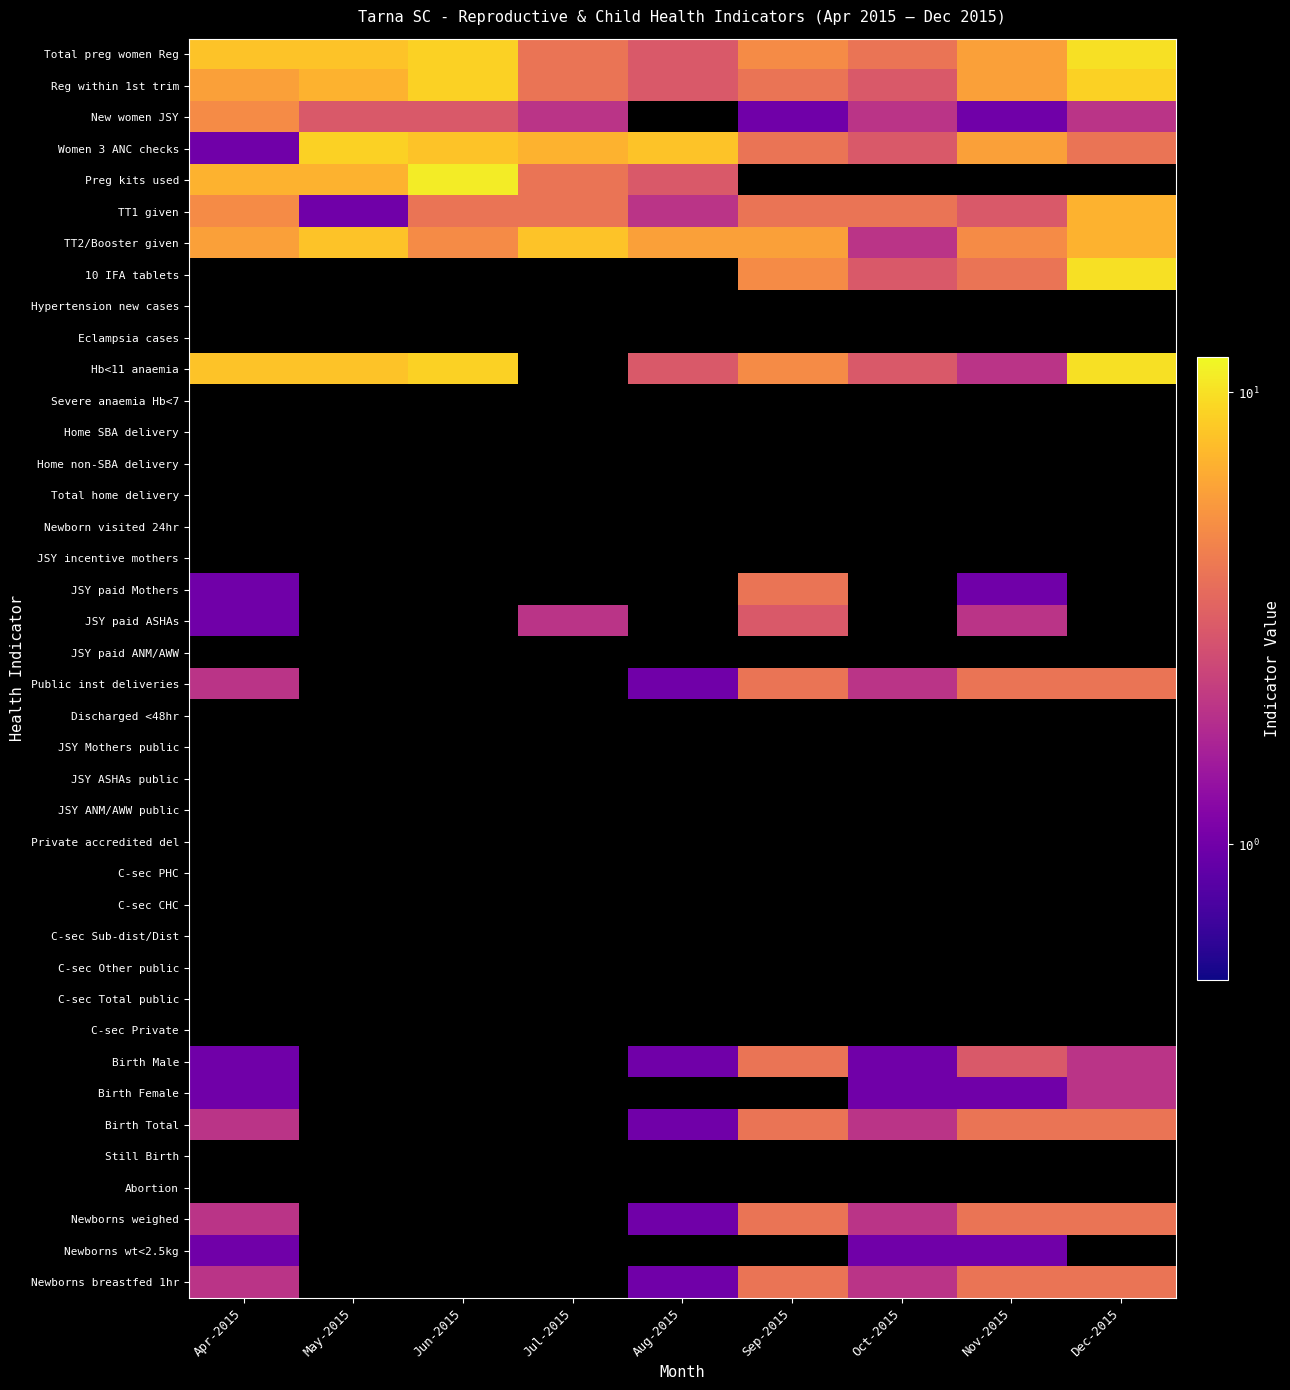

Reading left to right, transcribe all the data shown in this chart.

Total preg women Reg: Apr-2015=8	May-2015=8	Jun-2015=9	Jul-2015=4	Aug-2015=3	Sep-2015=5	Oct-2015=4	Nov-2015=6	Dec-2015=10
Reg within 1st trim: Apr-2015=6	May-2015=7	Jun-2015=9	Jul-2015=4	Aug-2015=3	Sep-2015=4	Oct-2015=3	Nov-2015=6	Dec-2015=9
New women JSY: Apr-2015=5	May-2015=3	Jun-2015=3	Jul-2015=2	Aug-2015=0	Sep-2015=1	Oct-2015=2	Nov-2015=1	Dec-2015=2
Women 3 ANC checks: Apr-2015=1	May-2015=9	Jun-2015=8	Jul-2015=7	Aug-2015=8	Sep-2015=4	Oct-2015=3	Nov-2015=6	Dec-2015=4
Preg kits used: Apr-2015=7	May-2015=7	Jun-2015=11	Jul-2015=4	Aug-2015=3	Sep-2015=0	Oct-2015=0	Nov-2015=0	Dec-2015=0
TT1 given: Apr-2015=5	May-2015=1	Jun-2015=4	Jul-2015=4	Aug-2015=2	Sep-2015=4	Oct-2015=4	Nov-2015=3	Dec-2015=7
TT2/Booster given: Apr-2015=6	May-2015=8	Jun-2015=5	Jul-2015=8	Aug-2015=6	Sep-2015=6	Oct-2015=2	Nov-2015=5	Dec-2015=7
10 IFA tablets: Apr-2015=0	May-2015=0	Jun-2015=0	Jul-2015=0	Aug-2015=0	Sep-2015=5	Oct-2015=3	Nov-2015=4	Dec-2015=10
Hypertension new cases: Apr-2015=0	May-2015=0	Jun-2015=0	Jul-2015=0	Aug-2015=0	Sep-2015=0	Oct-2015=0	Nov-2015=0	Dec-2015=0
Eclampsia cases: Apr-2015=0	May-2015=0	Jun-2015=0	Jul-2015=0	Aug-2015=0	Sep-2015=0	Oct-2015=0	Nov-2015=0	Dec-2015=0
Hb<11 anaemia: Apr-2015=8	May-2015=8	Jun-2015=9	Jul-2015=0	Aug-2015=3	Sep-2015=5	Oct-2015=3	Nov-2015=2	Dec-2015=10
Severe anaemia Hb<7: Apr-2015=0	May-2015=0	Jun-2015=0	Jul-2015=0	Aug-2015=0	Sep-2015=0	Oct-2015=0	Nov-2015=0	Dec-2015=0
Home SBA delivery: Apr-2015=0	May-2015=0	Jun-2015=0	Jul-2015=0	Aug-2015=0	Sep-2015=0	Oct-2015=0	Nov-2015=0	Dec-2015=0
Home non-SBA delivery: Apr-2015=0	May-2015=0	Jun-2015=0	Jul-2015=0	Aug-2015=0	Sep-2015=0	Oct-2015=0	Nov-2015=0	Dec-2015=0
Total home delivery: Apr-2015=0	May-2015=0	Jun-2015=0	Jul-2015=0	Aug-2015=0	Sep-2015=0	Oct-2015=0	Nov-2015=0	Dec-2015=0
Newborn visited 24hr: Apr-2015=0	May-2015=0	Jun-2015=0	Jul-2015=0	Aug-2015=0	Sep-2015=0	Oct-2015=0	Nov-2015=0	Dec-2015=0
JSY incentive mothers: Apr-2015=0	May-2015=0	Jun-2015=0	Jul-2015=0	Aug-2015=0	Sep-2015=0	Oct-2015=0	Nov-2015=0	Dec-2015=0
JSY paid Mothers: Apr-2015=1	May-2015=0	Jun-2015=0	Jul-2015=0	Aug-2015=0	Sep-2015=4	Oct-2015=0	Nov-2015=1	Dec-2015=0
JSY paid ASHAs: Apr-2015=1	May-2015=0	Jun-2015=0	Jul-2015=2	Aug-2015=0	Sep-2015=3	Oct-2015=0	Nov-2015=2	Dec-2015=0
JSY paid ANM/AWW: Apr-2015=0	May-2015=0	Jun-2015=0	Jul-2015=0	Aug-2015=0	Sep-2015=0	Oct-2015=0	Nov-2015=0	Dec-2015=0
Public inst deliveries: Apr-2015=2	May-2015=0	Jun-2015=0	Jul-2015=0	Aug-2015=1	Sep-2015=4	Oct-2015=2	Nov-2015=4	Dec-2015=4
Discharged <48hr: Apr-2015=0	May-2015=0	Jun-2015=0	Jul-2015=0	Aug-2015=0	Sep-2015=0	Oct-2015=0	Nov-2015=0	Dec-2015=0
JSY Mothers public: Apr-2015=0	May-2015=0	Jun-2015=0	Jul-2015=0	Aug-2015=0	Sep-2015=0	Oct-2015=0	Nov-2015=0	Dec-2015=0
JSY ASHAs public: Apr-2015=0	May-2015=0	Jun-2015=0	Jul-2015=0	Aug-2015=0	Sep-2015=0	Oct-2015=0	Nov-2015=0	Dec-2015=0
JSY ANM/AWW public: Apr-2015=0	May-2015=0	Jun-2015=0	Jul-2015=0	Aug-2015=0	Sep-2015=0	Oct-2015=0	Nov-2015=0	Dec-2015=0
Private accredited del: Apr-2015=0	May-2015=0	Jun-2015=0	Jul-2015=0	Aug-2015=0	Sep-2015=0	Oct-2015=0	Nov-2015=0	Dec-2015=0
C-sec PHC: Apr-2015=0	May-2015=0	Jun-2015=0	Jul-2015=0	Aug-2015=0	Sep-2015=0	Oct-2015=0	Nov-2015=0	Dec-2015=0
C-sec CHC: Apr-2015=0	May-2015=0	Jun-2015=0	Jul-2015=0	Aug-2015=0	Sep-2015=0	Oct-2015=0	Nov-2015=0	Dec-2015=0
C-sec Sub-dist/Dist: Apr-2015=0	May-2015=0	Jun-2015=0	Jul-2015=0	Aug-2015=0	Sep-2015=0	Oct-2015=0	Nov-2015=0	Dec-2015=0
C-sec Other public: Apr-2015=0	May-2015=0	Jun-2015=0	Jul-2015=0	Aug-2015=0	Sep-2015=0	Oct-2015=0	Nov-2015=0	Dec-2015=0
C-sec Total public: Apr-2015=0	May-2015=0	Jun-2015=0	Jul-2015=0	Aug-2015=0	Sep-2015=0	Oct-2015=0	Nov-2015=0	Dec-2015=0
C-sec Private: Apr-2015=0	May-2015=0	Jun-2015=0	Jul-2015=0	Aug-2015=0	Sep-2015=0	Oct-2015=0	Nov-2015=0	Dec-2015=0
Birth Male: Apr-2015=1	May-2015=0	Jun-2015=0	Jul-2015=0	Aug-2015=1	Sep-2015=4	Oct-2015=1	Nov-2015=3	Dec-2015=2
Birth Female: Apr-2015=1	May-2015=0	Jun-2015=0	Jul-2015=0	Aug-2015=0	Sep-2015=0	Oct-2015=1	Nov-2015=1	Dec-2015=2
Birth Total: Apr-2015=2	May-2015=0	Jun-2015=0	Jul-2015=0	Aug-2015=1	Sep-2015=4	Oct-2015=2	Nov-2015=4	Dec-2015=4
Still Birth: Apr-2015=0	May-2015=0	Jun-2015=0	Jul-2015=0	Aug-2015=0	Sep-2015=0	Oct-2015=0	Nov-2015=0	Dec-2015=0
Abortion: Apr-2015=0	May-2015=0	Jun-2015=0	Jul-2015=0	Aug-2015=0	Sep-2015=0	Oct-2015=0	Nov-2015=0	Dec-2015=0
Newborns weighed: Apr-2015=2	May-2015=0	Jun-2015=0	Jul-2015=0	Aug-2015=1	Sep-2015=4	Oct-2015=2	Nov-2015=4	Dec-2015=4
Newborns wt<2.5kg: Apr-2015=1	May-2015=0	Jun-2015=0	Jul-2015=0	Aug-2015=0	Sep-2015=0	Oct-2015=1	Nov-2015=1	Dec-2015=0
Newborns breastfed 1hr: Apr-2015=2	May-2015=0	Jun-2015=0	Jul-2015=0	Aug-2015=1	Sep-2015=4	Oct-2015=2	Nov-2015=4	Dec-2015=4